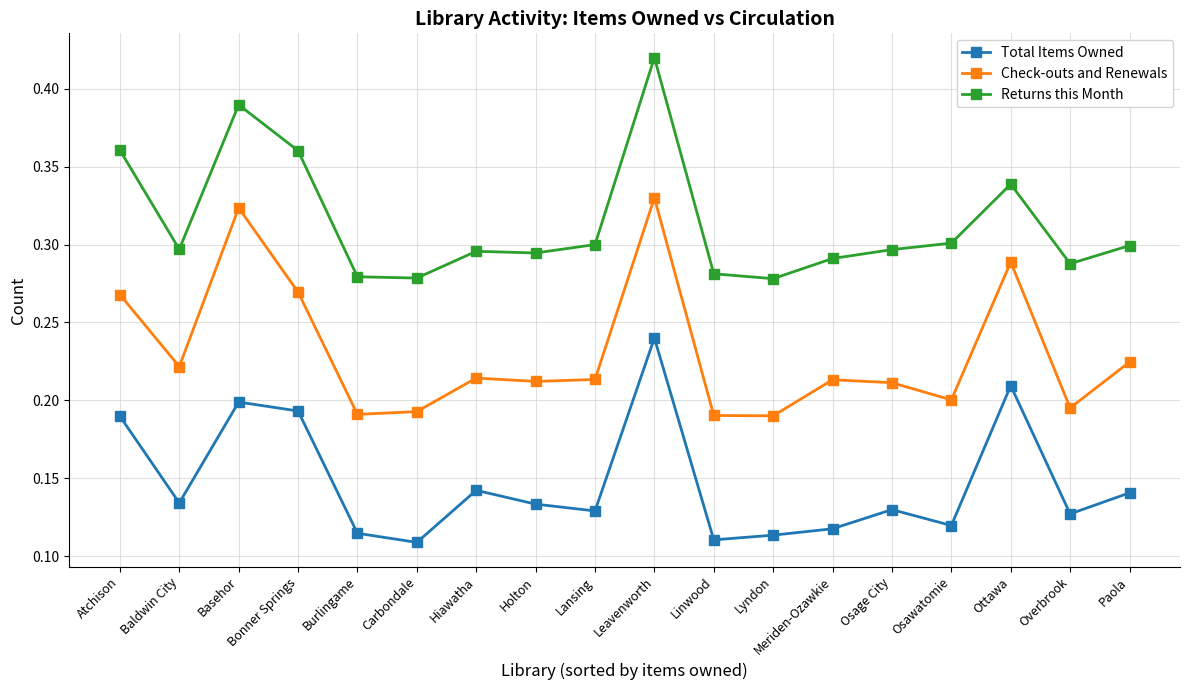

What is the sum of all Check-outs and Renewals values?

4.1